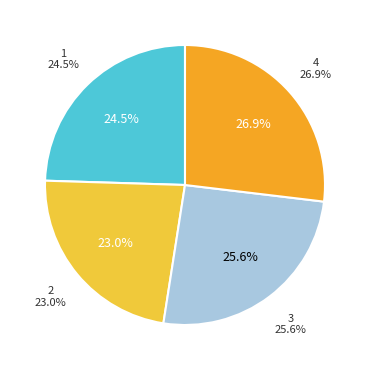

Rank the categories by value from lowest to highest.

2, 1, 3, 4